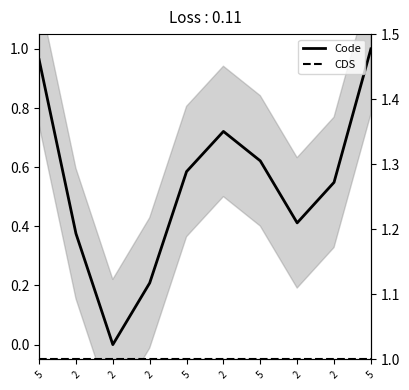

True or false: CDS has more than 0 points higher than both neighbors.

False